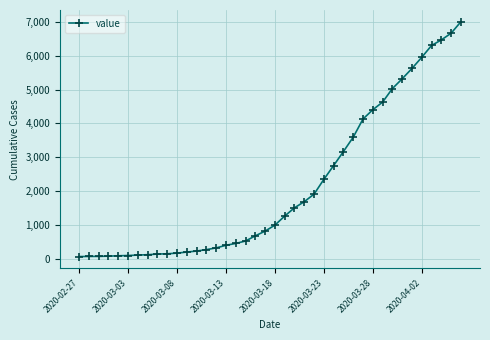

What is the difference between the second highest and second lowest values?

6596